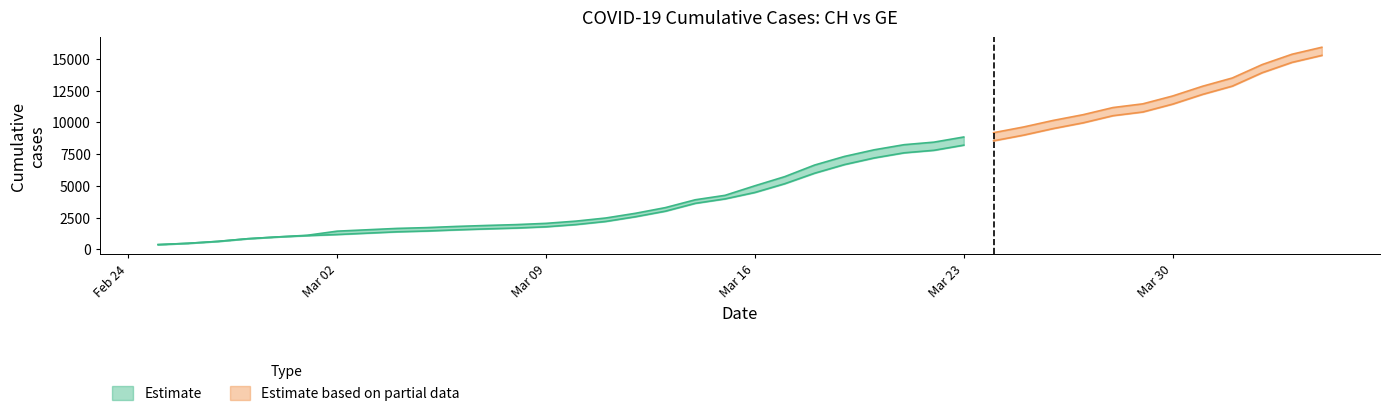

Reading left to right, what are all the values shown in this chart?

CH: 375	479	630	840	981	1113	1436	1544	1652	1715	1809	1885	1952	2051	2226	2472	2845	3291	3908	4259	5012	5731	6644	7323	7847	8249	8449	8855	9196	9642	10162	10613	11175	11467	12086	12852	13505	14561	15375	15926
GE: 375	479	630	840	981	1083	1171	1278	1384	1447	1538	1614	1681	1780	1955	2201	2574	3010	3627	3978	4485	5174	6002	6681	7205	7607	7807	8213	8554	9000	9520	9971	10533	10825	11444	12210	12863	13919	14733	15284